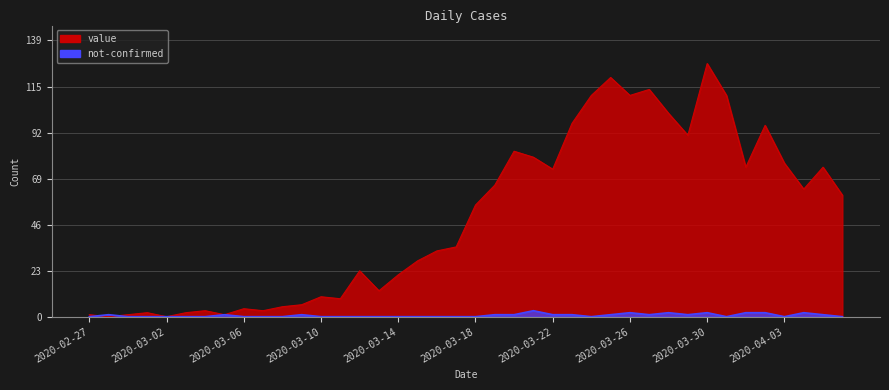

Where do value and not-confirmed first cross each other?

2020-02-27 and 2020-02-28